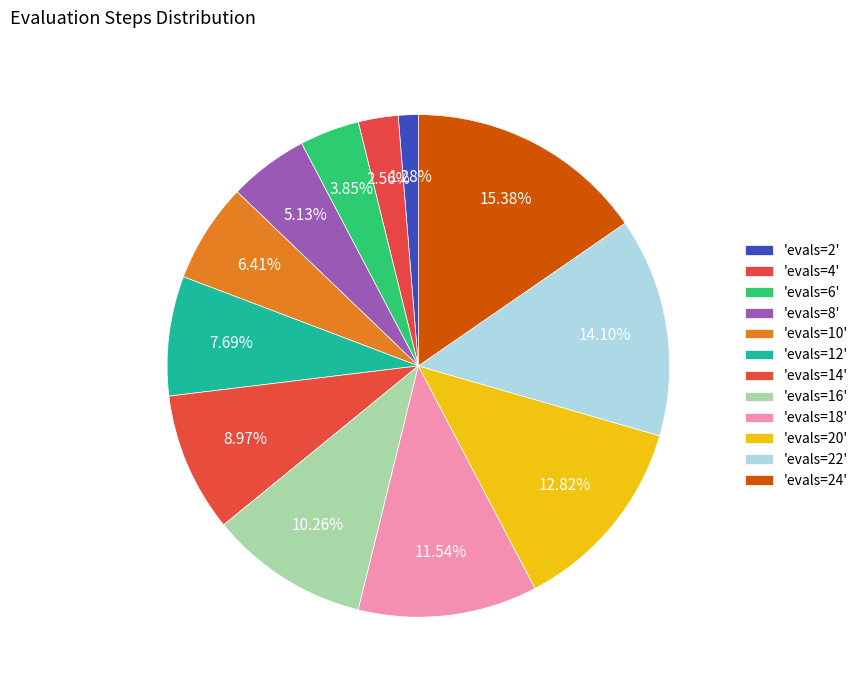

How many segments does this pie chart have?

12